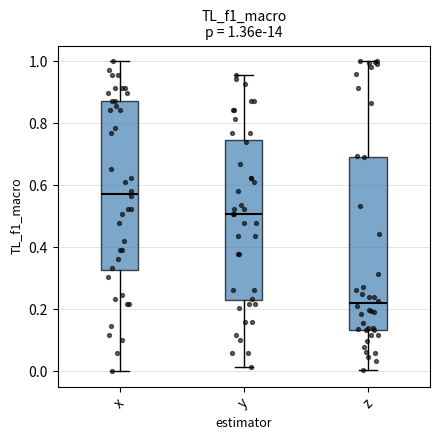

Which box's median line is the lowest?

z